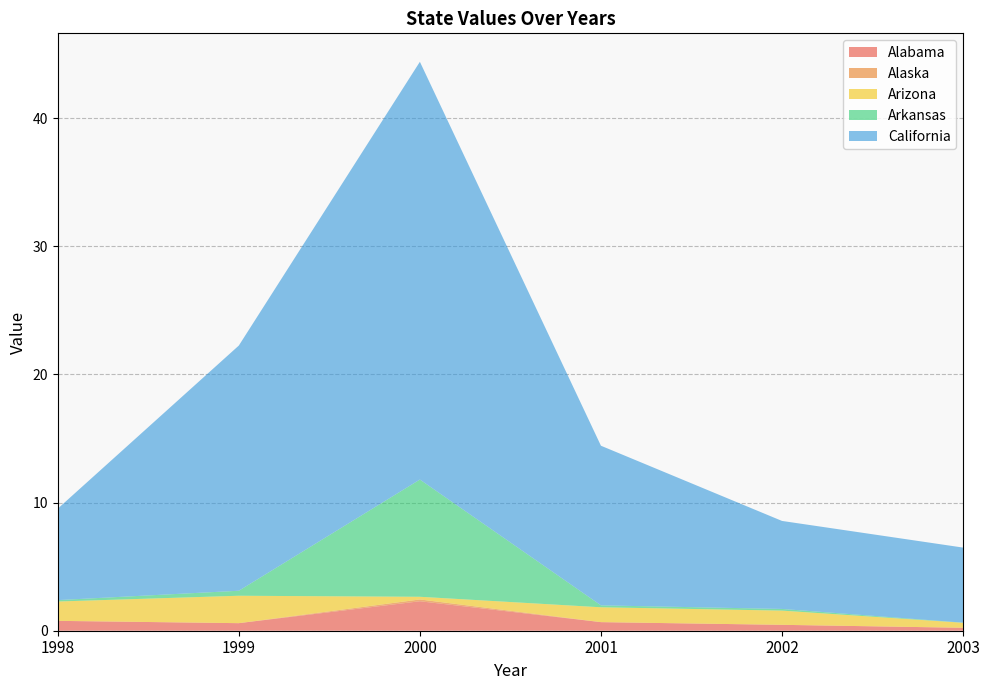

Reading left to right, list all the values displayed in this chart.

Alabama: 0.8	0.6	2.3	0.7	0.5	0.2
Alaska: 0.0	0.0	0.1	0.0	0.0	0.0
Arizona: 1.5	2.1	0.2	1.2	1.1	0.4
Arkansas: 0.1	0.4	9.2	0.1	0.1	0.0
California: 7.1	19.1	32.6	12.5	6.9	5.9